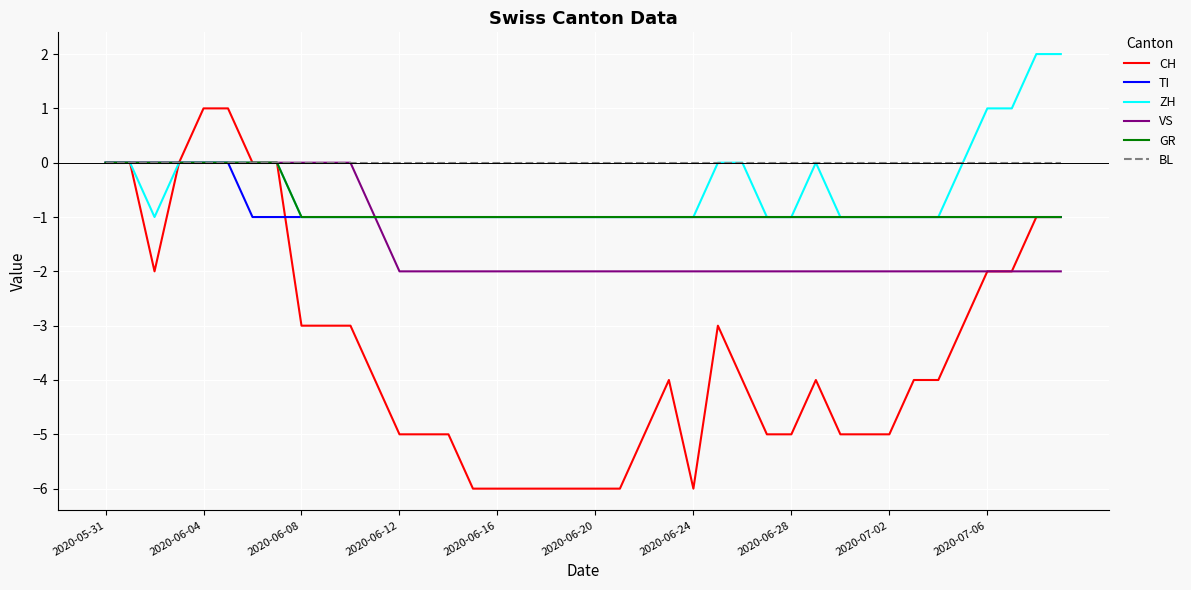

Which series has the largest range (max minus min)?

CH